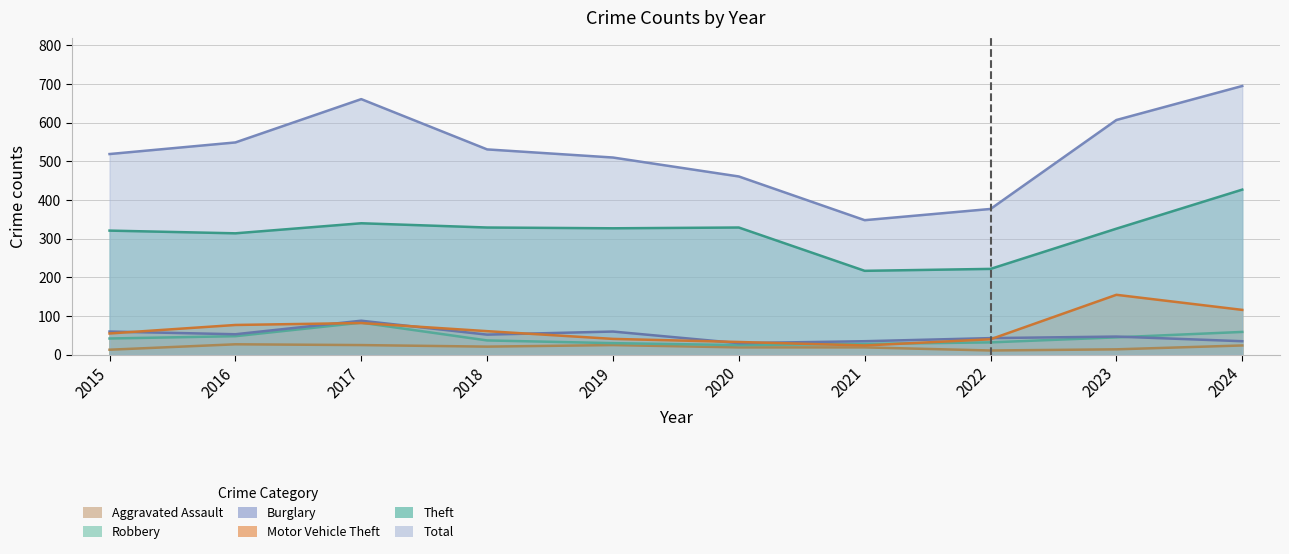

What is the value of the Aggravated Assault point at the 5th from the left?

25